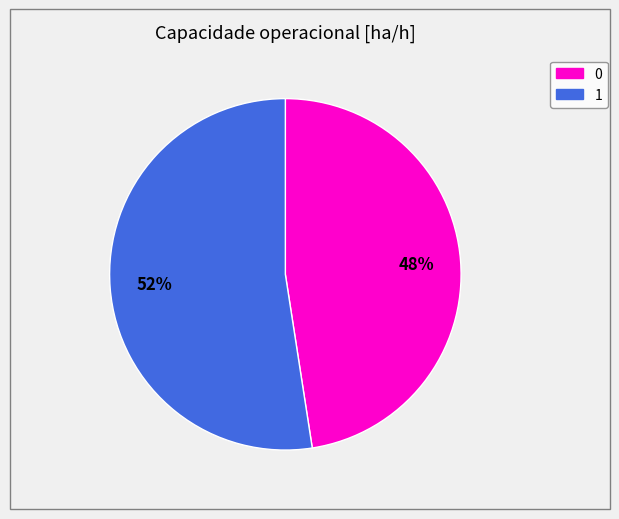

Is the sum of 0 and 1 greater than half?

Yes